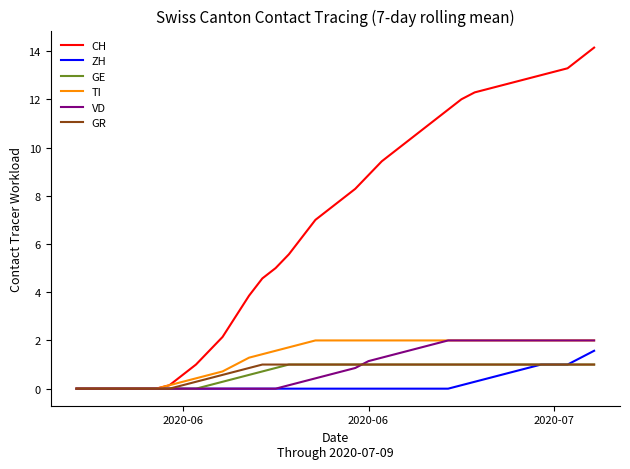

What is the maximum value for CH?

14.1